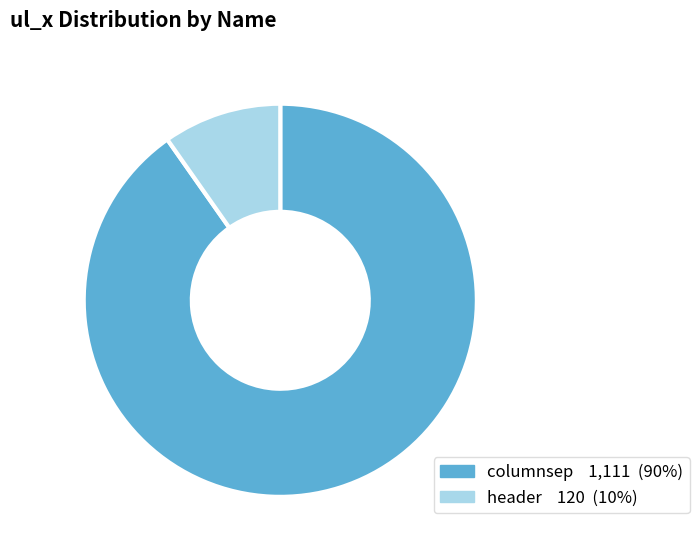

Does any single category account for the majority?

Yes